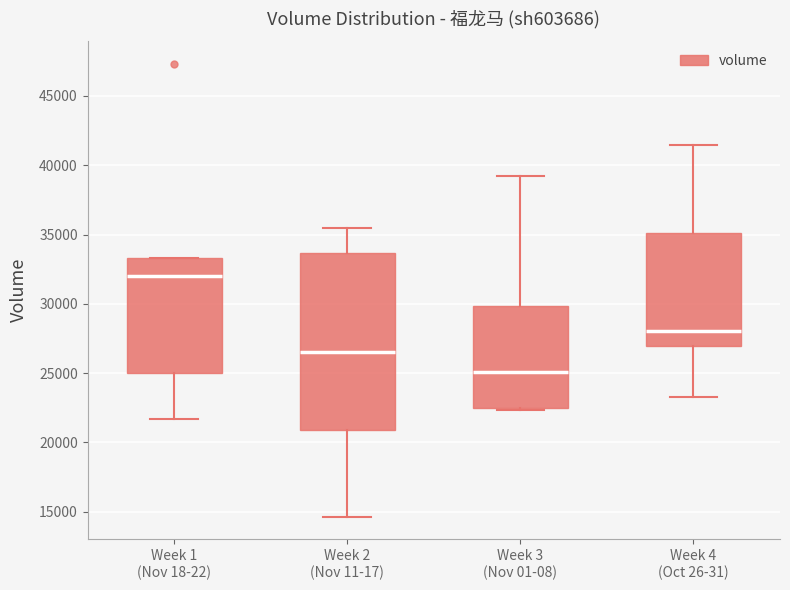

Which box's median line is the lowest?

Week 3 (Nov 01-08)